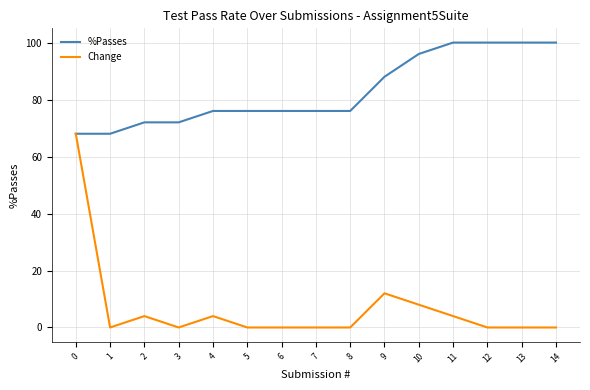

Does the chart display data point markers on the line(s)?

No